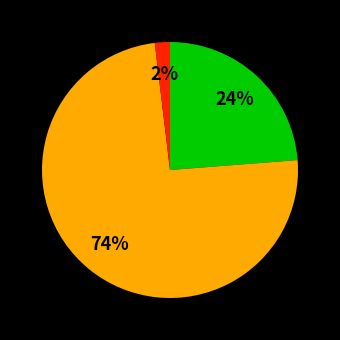

Is there any slice that represents more than half of the pie?

Yes